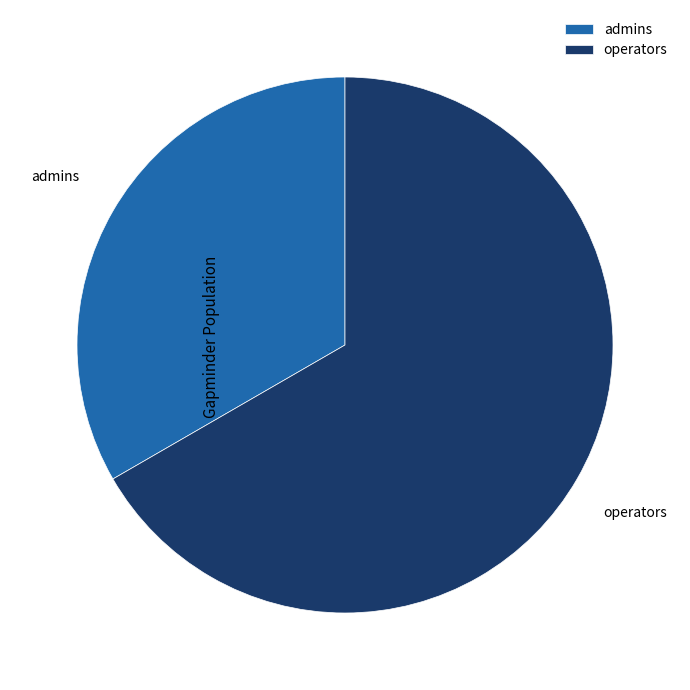

Approximately how many times larger is the value at admins compared to operators?

0.5